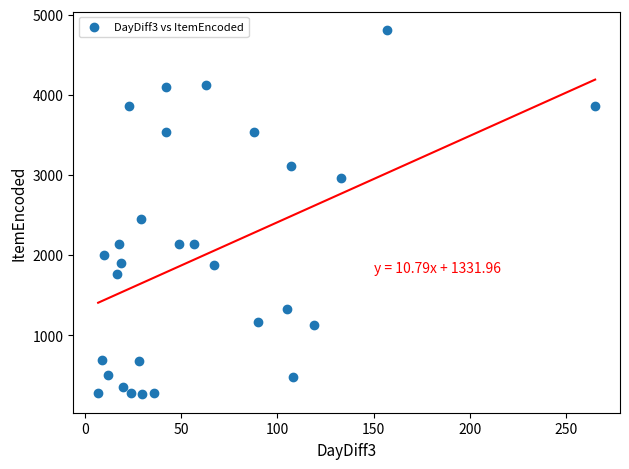

What is the range of X values (max minus min)?

258